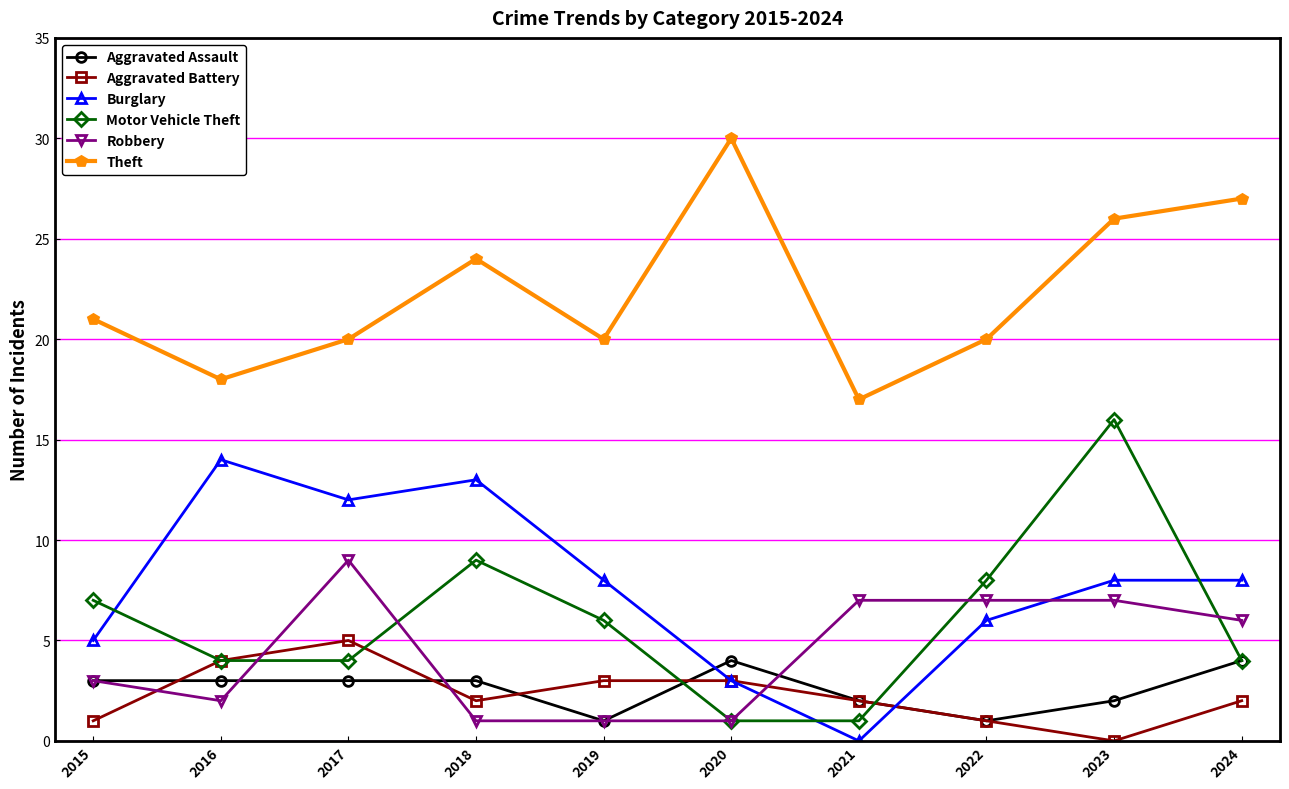

Which category has the highest value across all series?

2020